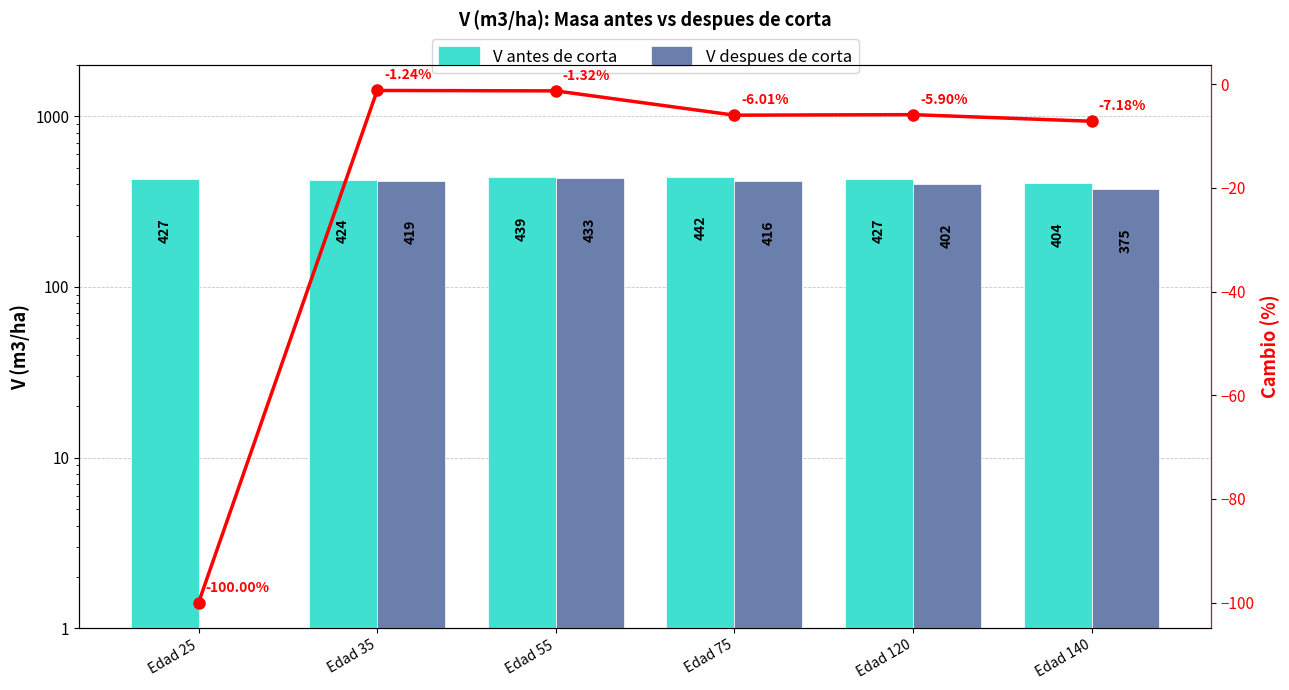

How many data points in V despues de corta are above 415?

3